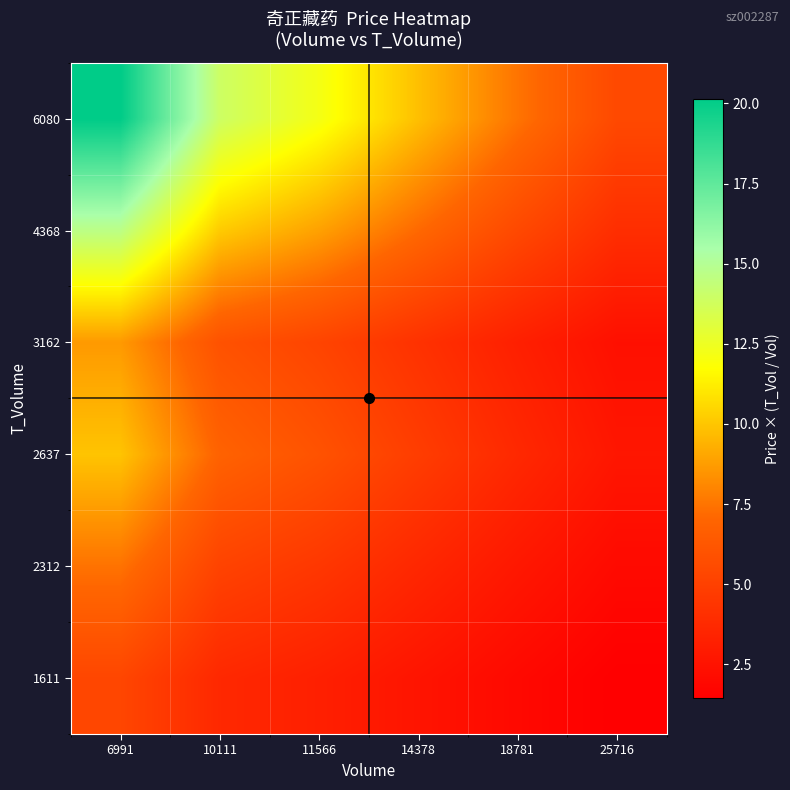

What is the greatest value displayed?

20.2